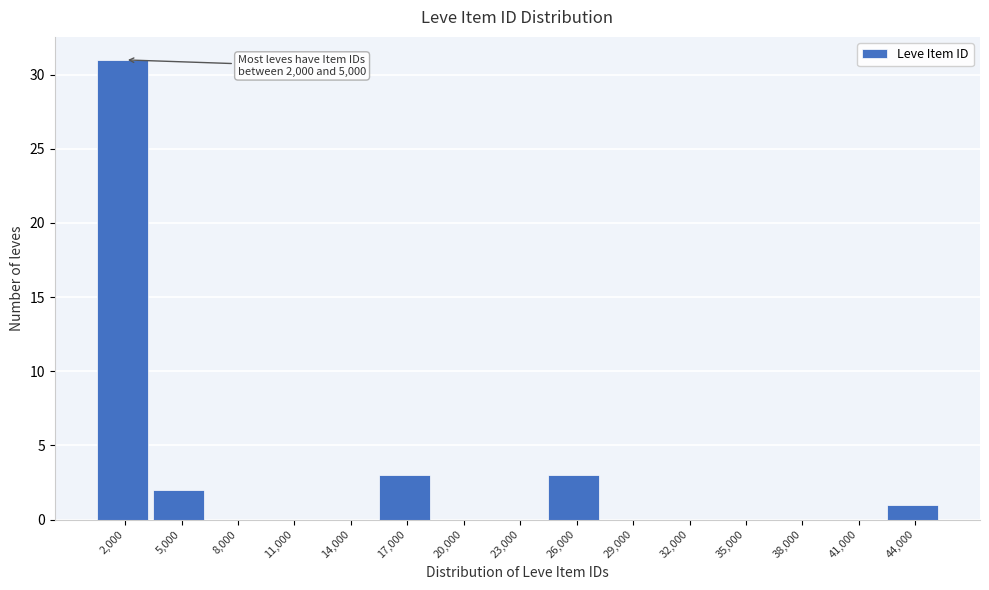

Reading left to right, list all the values displayed in this chart.

2,000=31	5,000=2	8,000=0	11,000=0	14,000=0	17,000=3	20,000=0	23,000=0	26,000=3	29,000=0	32,000=0	35,000=0	38,000=0	41,000=0	44,000=1